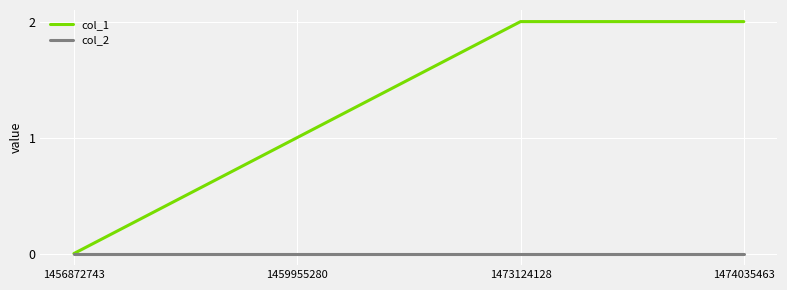

Where is col_1 nearest to the value 1?

1459955280